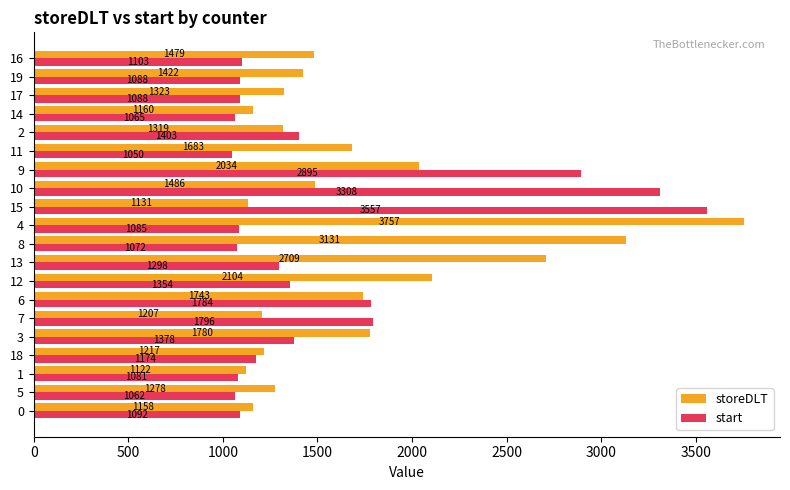

True or false: storeDLT has a value of 3131 at 8.

True